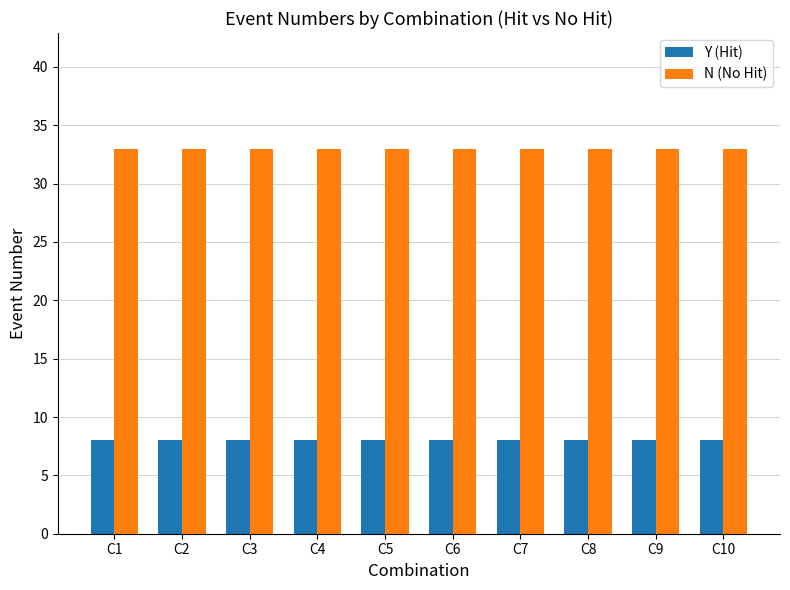

The value of Y (Hit) at C2 is 4. True or false?

False